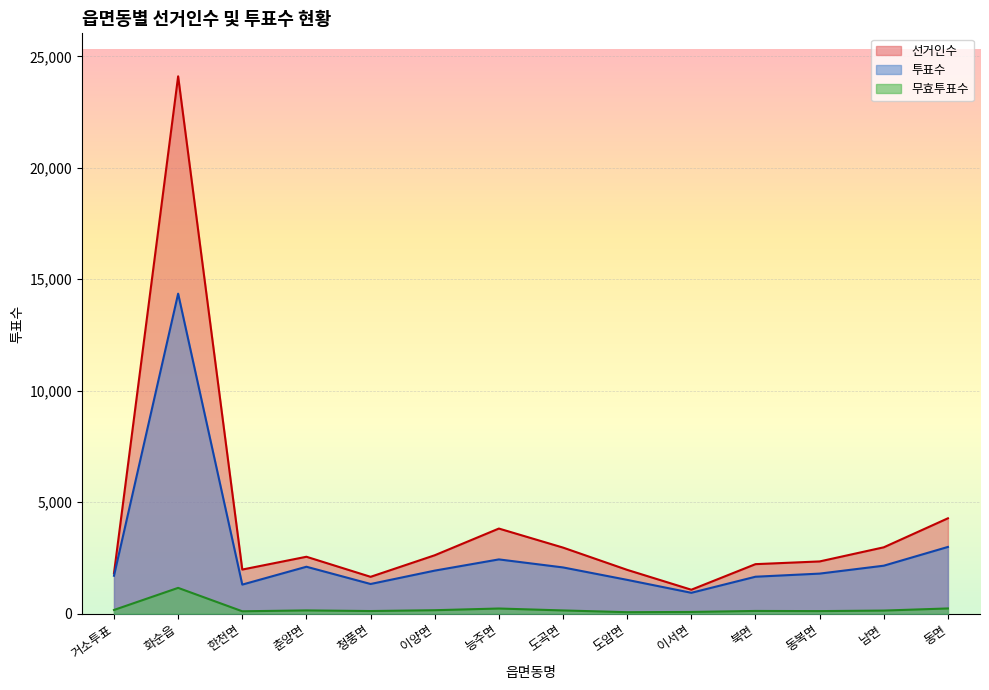

Rank the series by their average value, from highest to lowest.

선거인수, 투표수, 무효투표수